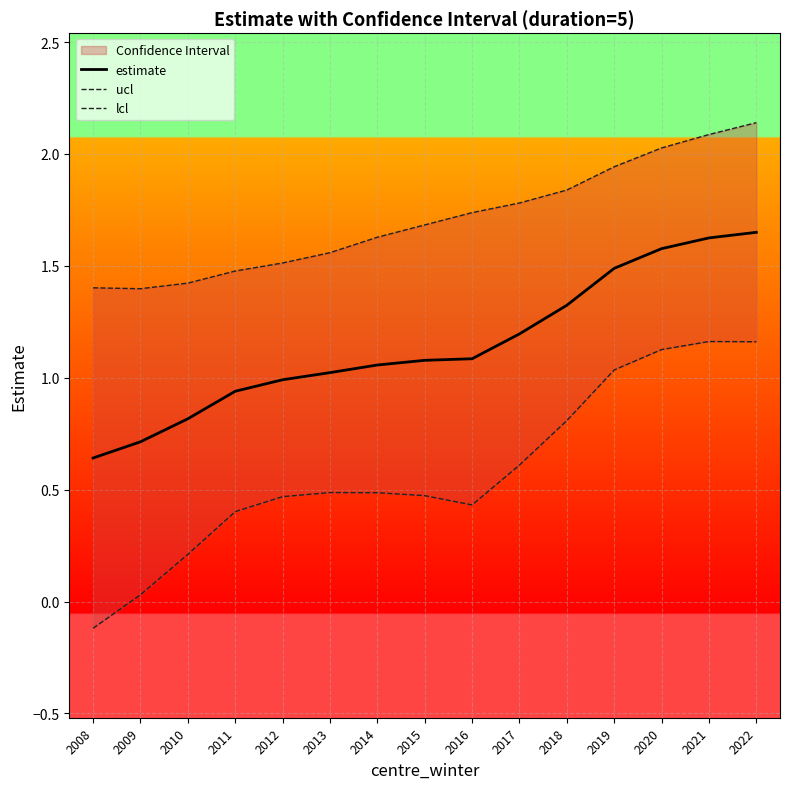

Which has a higher value, 2010 or 2012?

2012